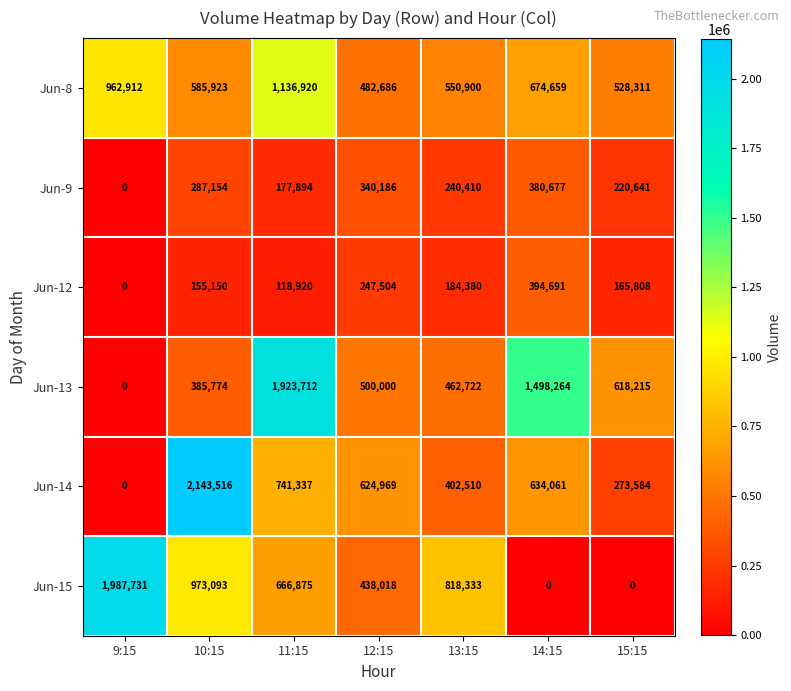

Count the number of data series in this chart.

6